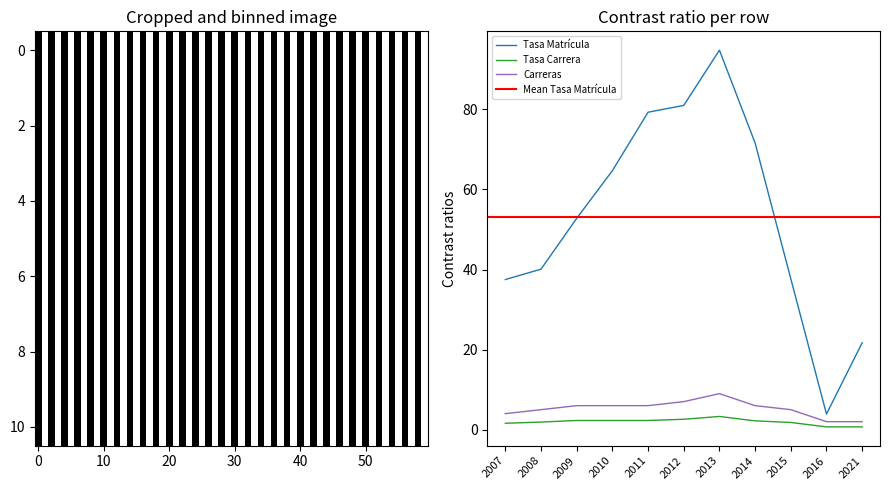

How many distinct data groups are displayed?

3